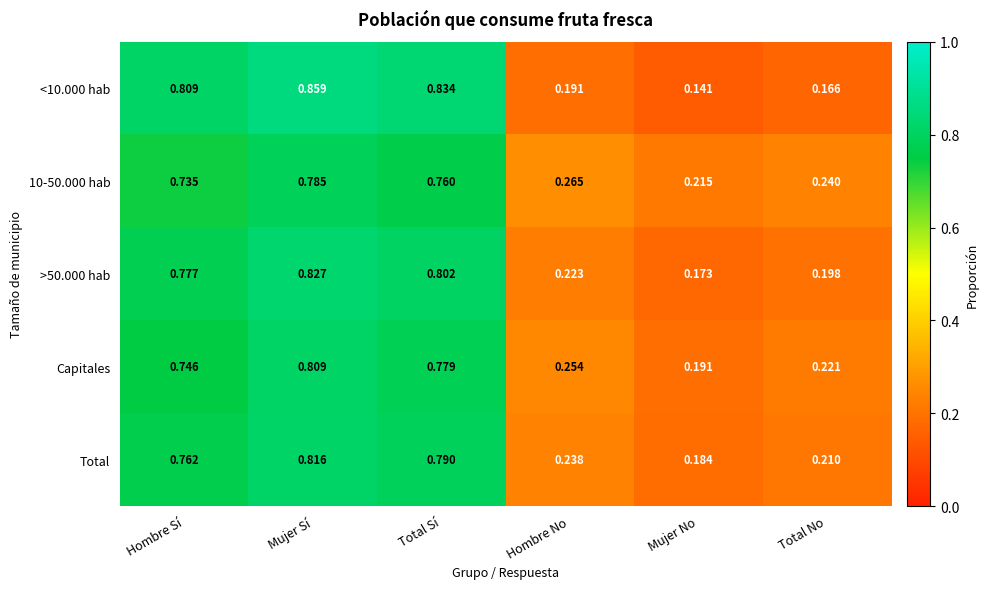

Where is Capitales nearest to the value 0?

Mujer No